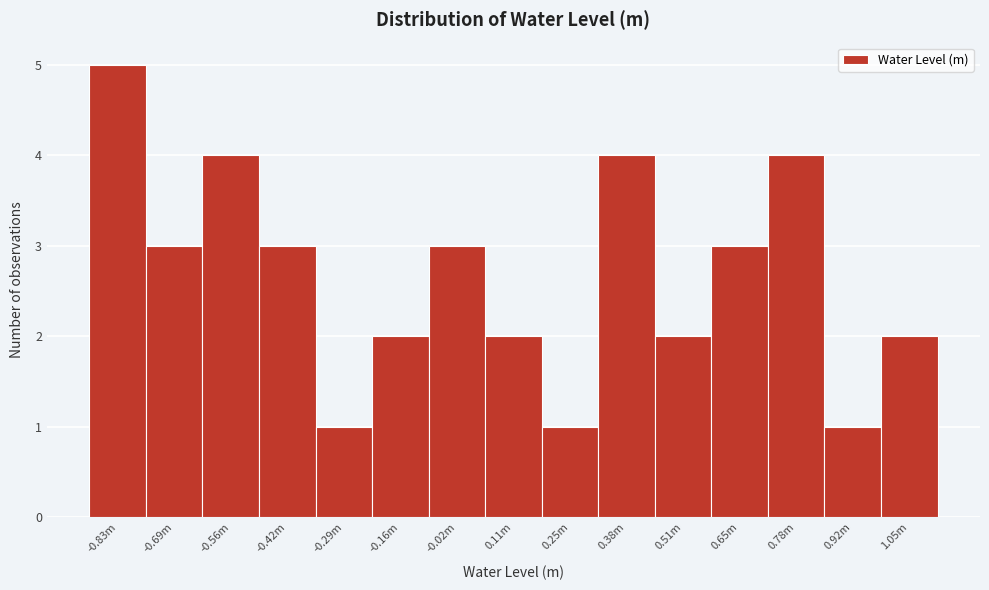

Reading left to right, transcribe all the data shown in this chart.

-0.83m=5	-0.69m=3	-0.56m=4	-0.42m=3	-0.29m=1	-0.16m=2	-0.02m=3	0.11m=2	0.25m=1	0.38m=4	0.51m=2	0.65m=3	0.78m=4	0.92m=1	1.05m=2